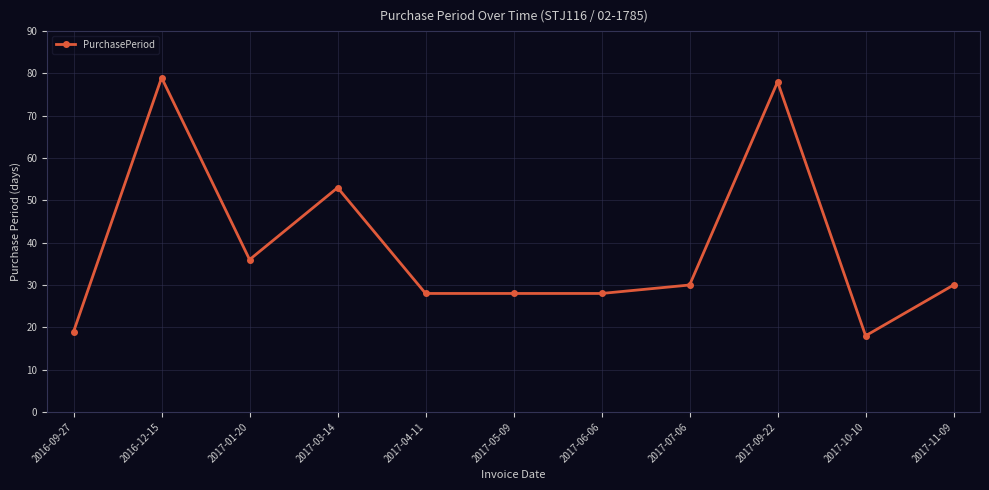

Reading left to right, what are all the values shown in this chart?

2016-09-27=19	2016-12-15=79	2017-01-20=36	2017-03-14=53	2017-04-11=28	2017-05-09=28	2017-06-06=28	2017-07-06=30	2017-09-22=78	2017-10-10=18	2017-11-09=30